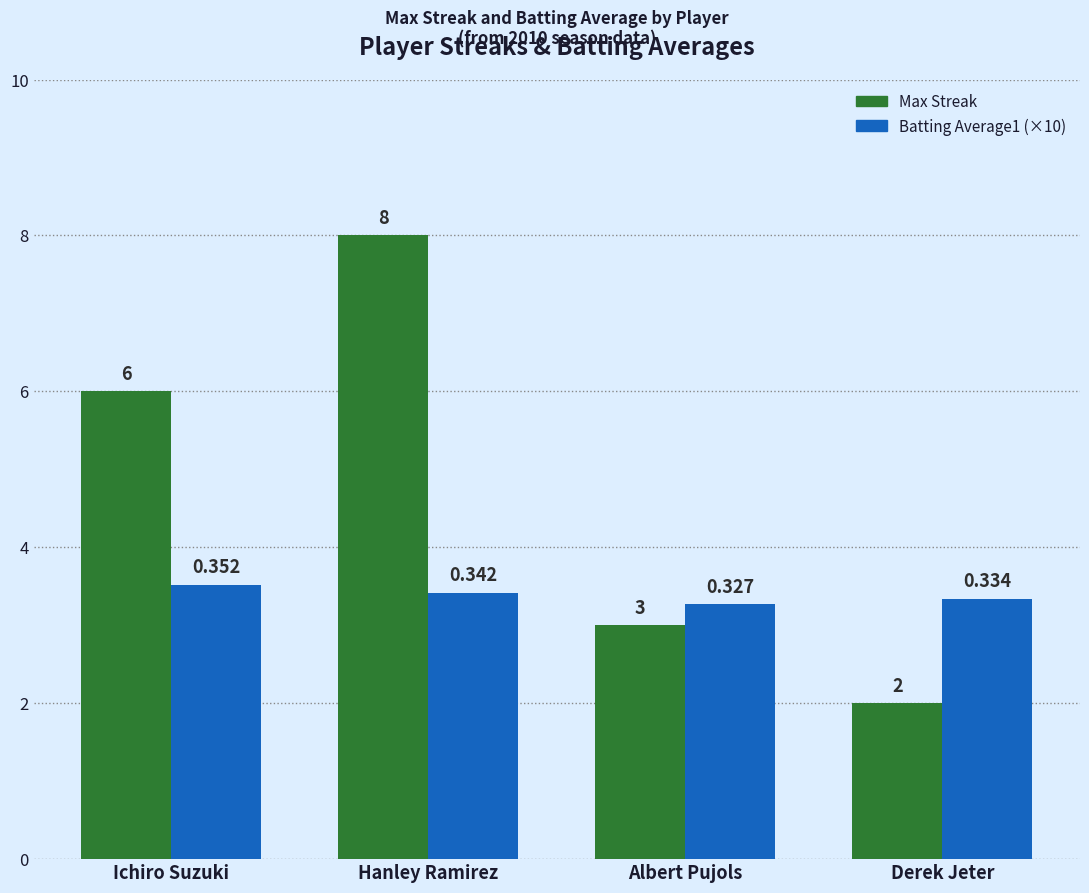

Which label corresponds to the largest value in the chart?

Hanley Ramirez